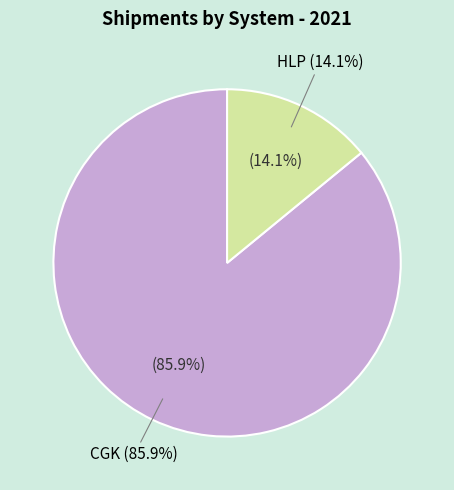

What percentage is the CGK slice, to the nearest percent?

86%